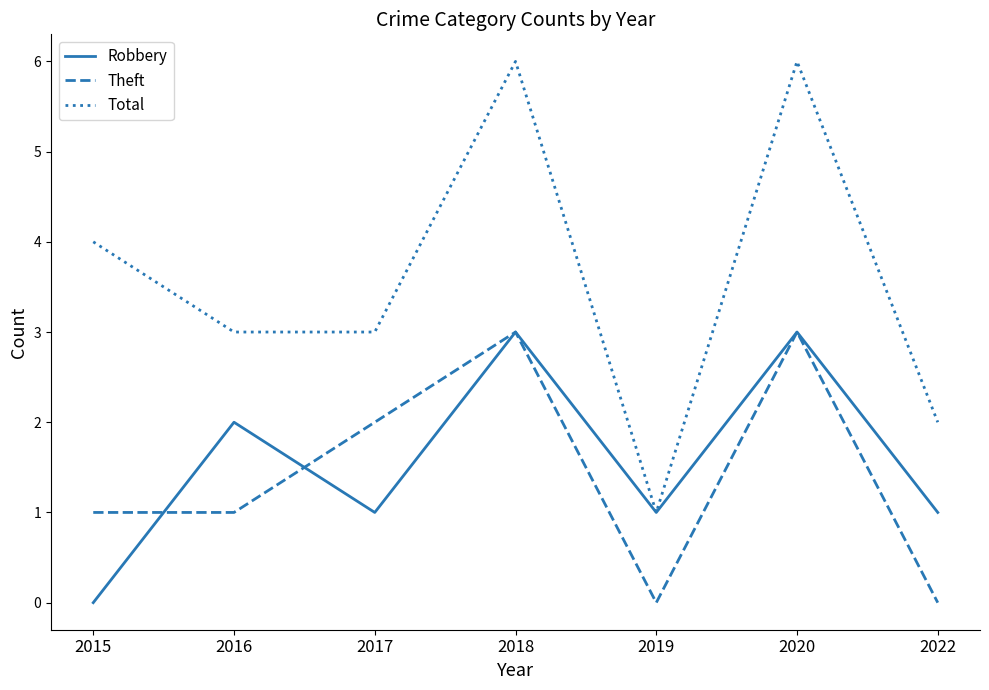

The Theft series shows 2 at 2017. True or false?

True